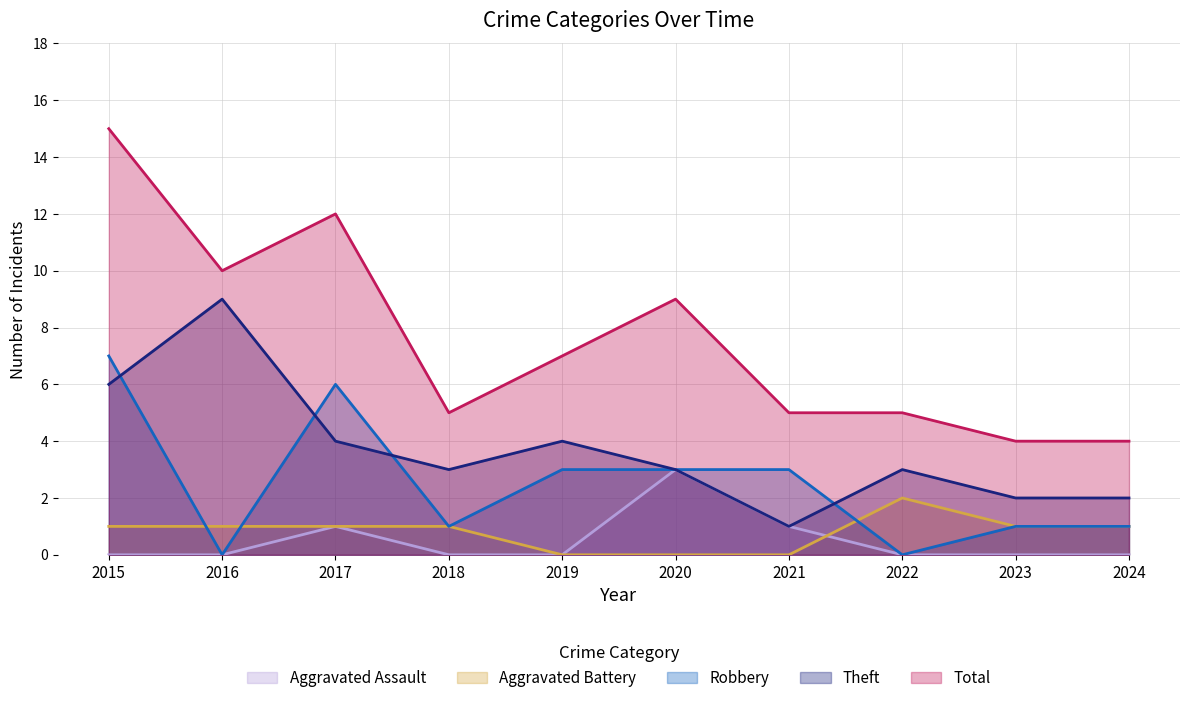

What is the difference between the maximum and minimum values in the Theft series?

8